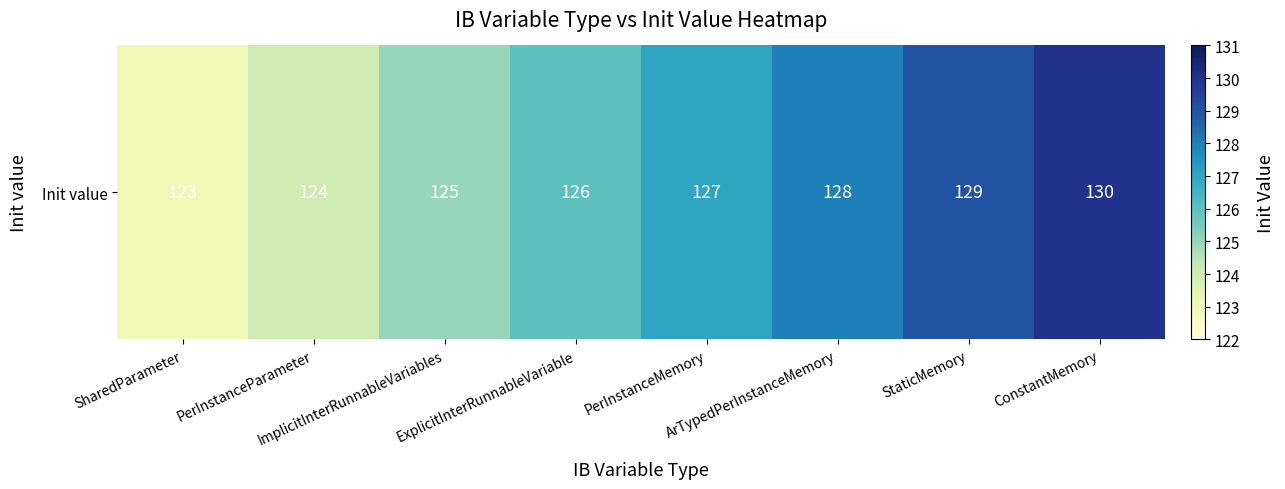

At which category does the chart reach its peak across all series?

ConstantMemory